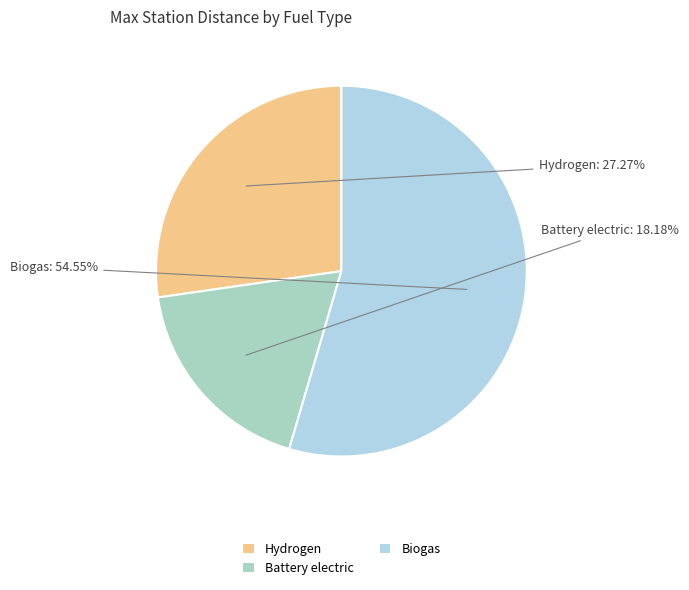

What is the smallest slice in the pie chart?

Battery electric